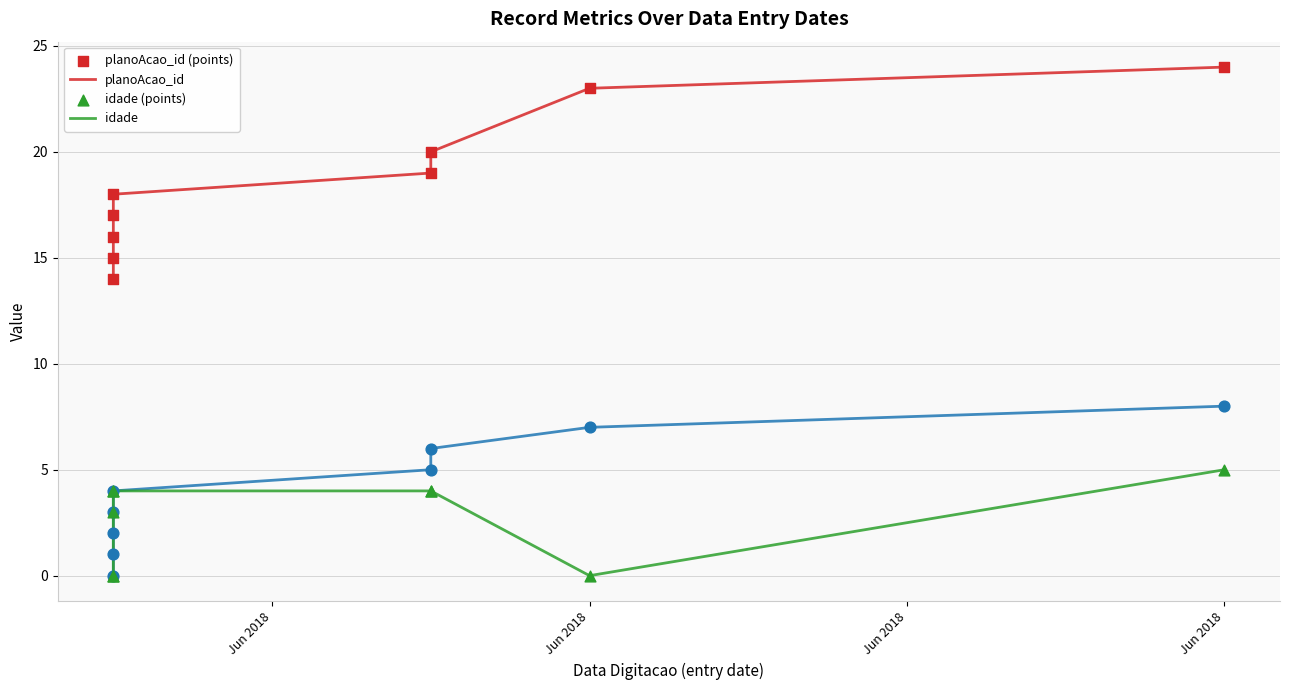

What are all the series names shown in the legend?

planoAcao_id, idade, planoAcao_id (points), idade (points)